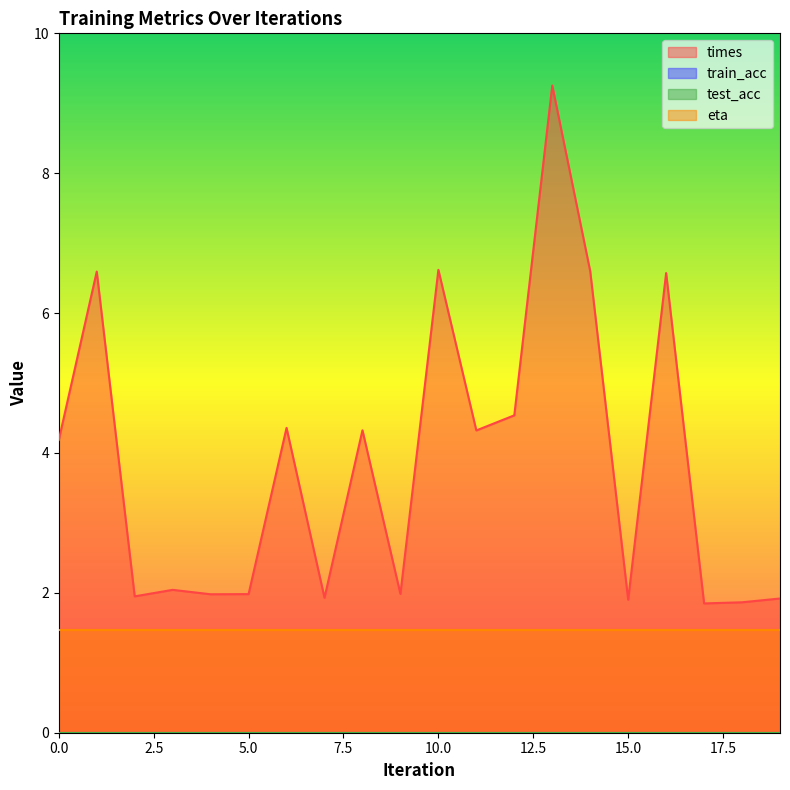

Which series has the largest total across all categories?

times